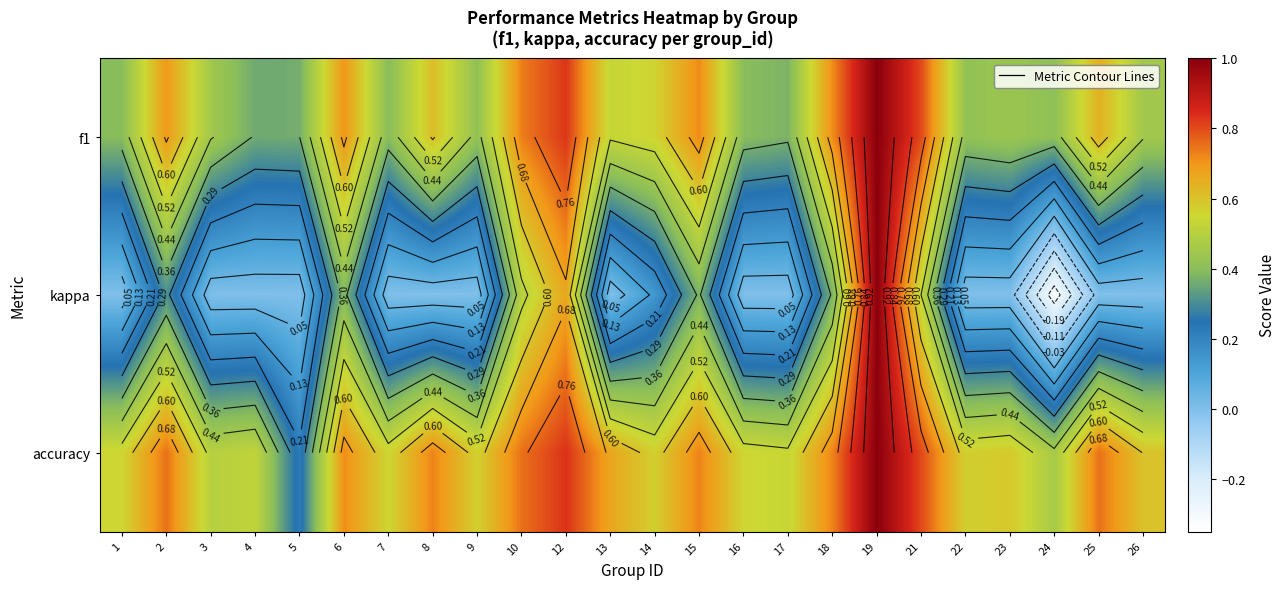

Between 5 and 26, which series saw the biggest shift?

accuracy